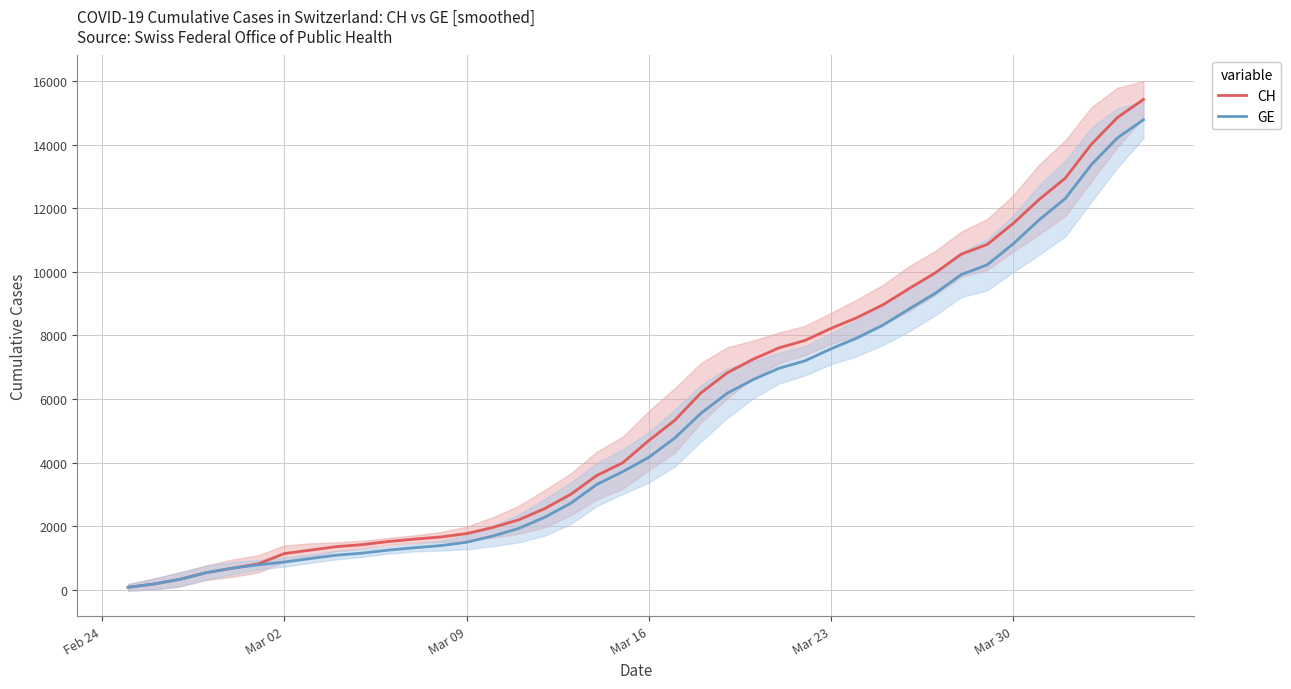

True or false: CH and GE intersect in this chart.

False